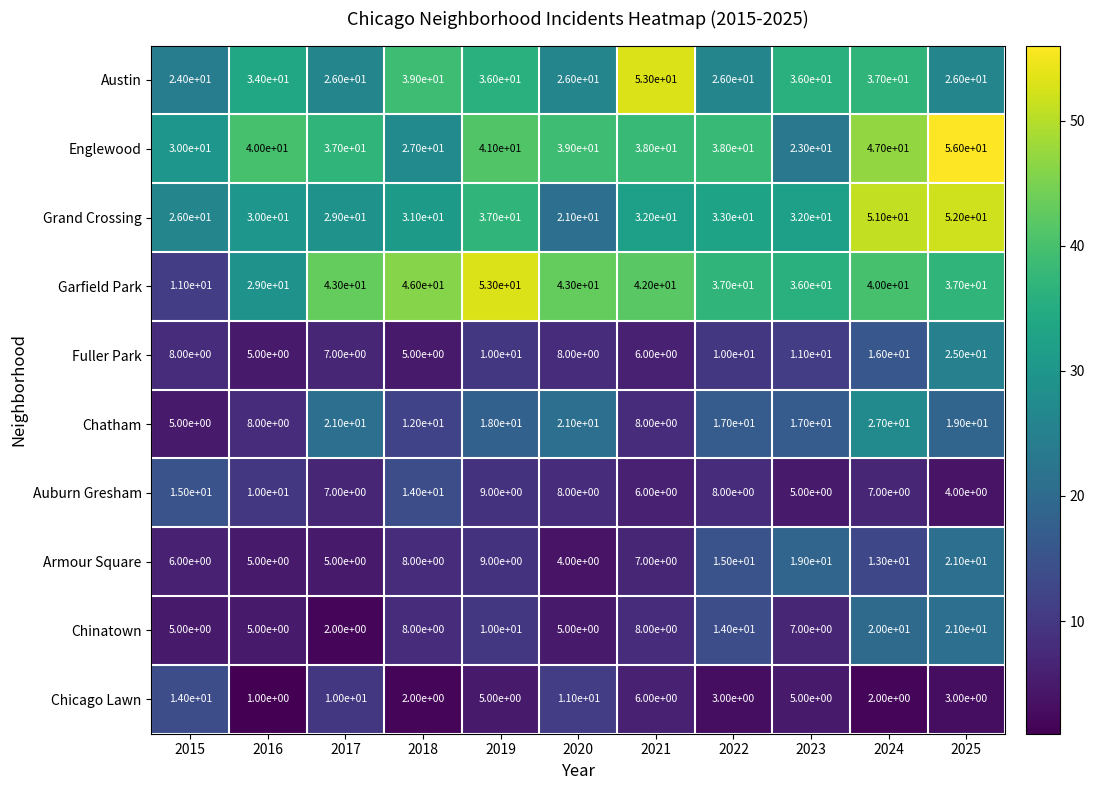

Where does the Grand Crossing series first go above 32?

2019